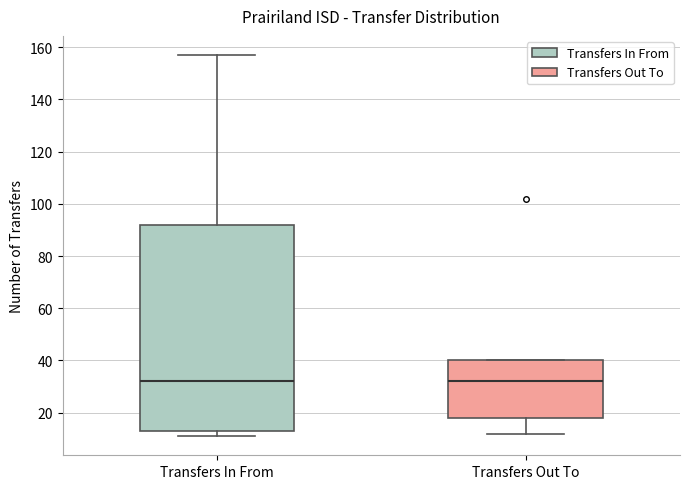

Reading left to right, transcribe this box plot: for each box, give where its median line is, the range the box spans, and where its two whiskers end, as read against the y-axis. The values are not printed on the chart, so give them approximately, as read against the axis.

Transfers In From: median 32, box 14 to 92, whiskers 12 to 158
Transfers Out To: median 32, box 18 to 40, whiskers 12 to 40